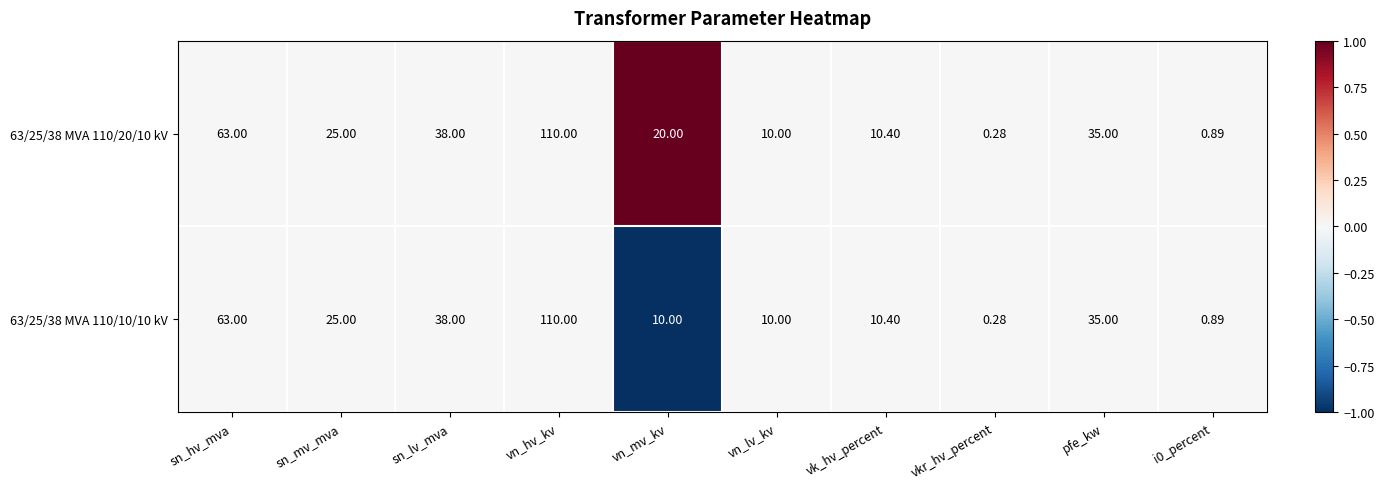

At which category does the chart reach its peak across all series?

vn_hv_kv